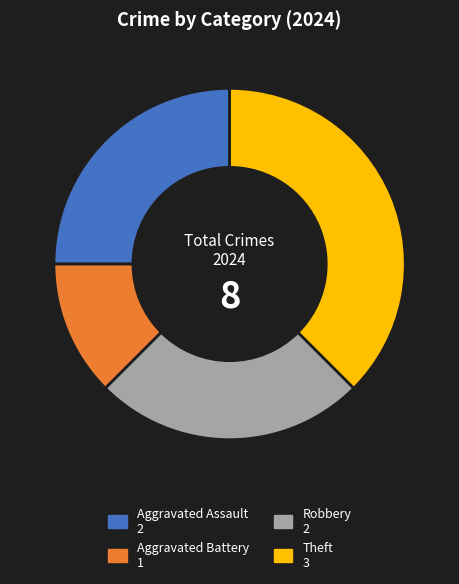

Is Aggravated Battery the majority of the pie?

No